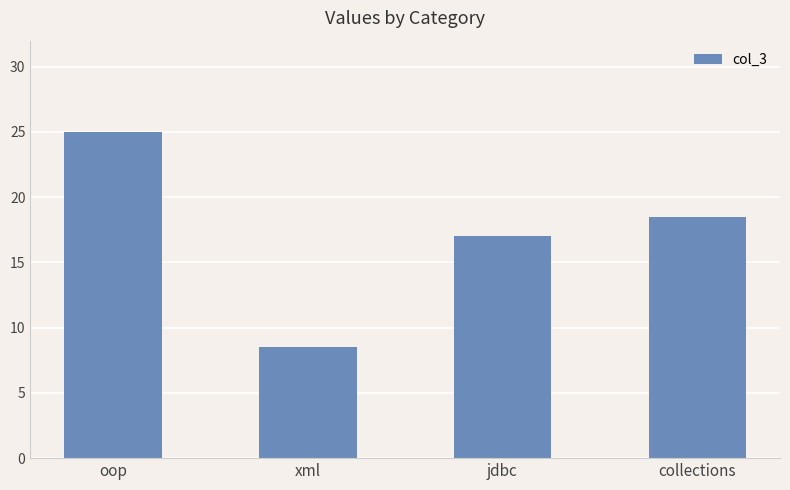

Are the bars horizontal?

No